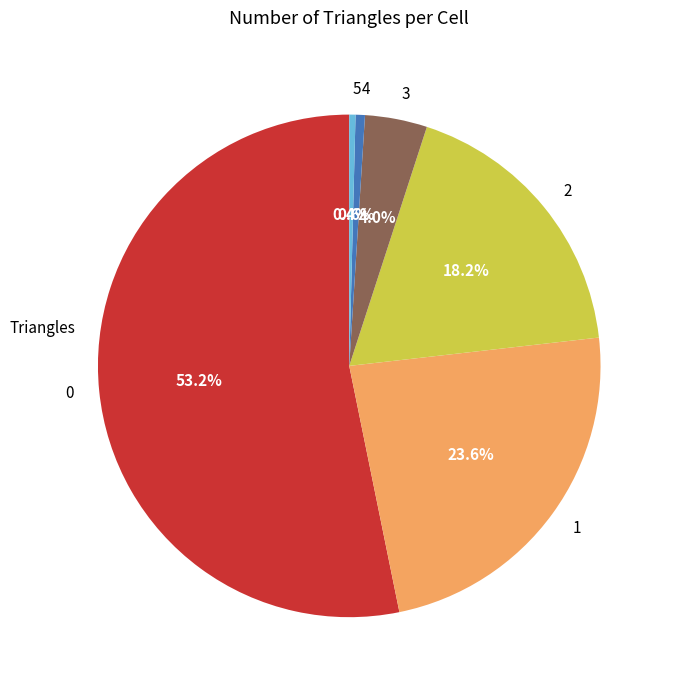

How much of the chart is everything except 4?

99.4%